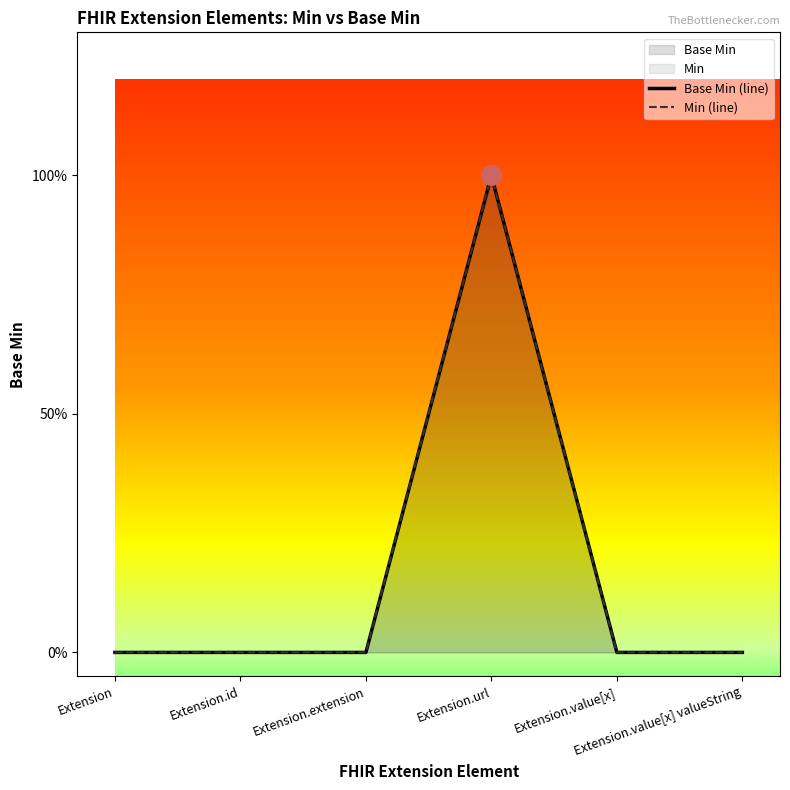

Rank the series by their maximum value, from highest to lowest.

Base Min (line), Min (line)